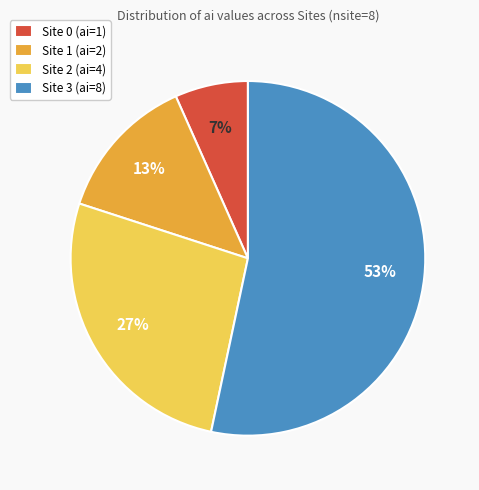

To the nearest percent, what is the difference between the Site 2 (ai=4) and Site 0 (ai=1) slice percentages?

20%